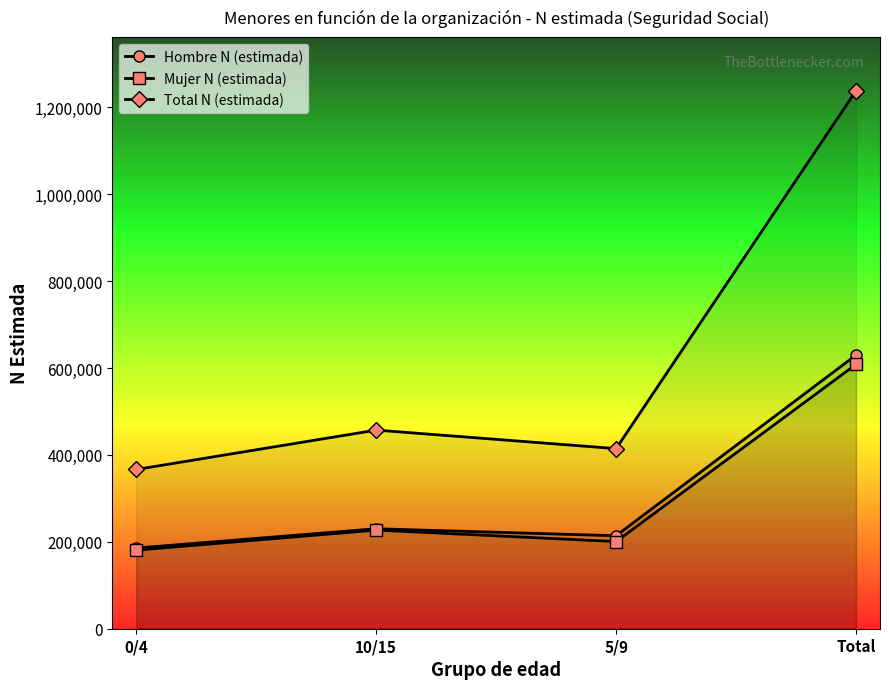

Is it true that Total N (estimada) equals 122026 at 0/4?

False